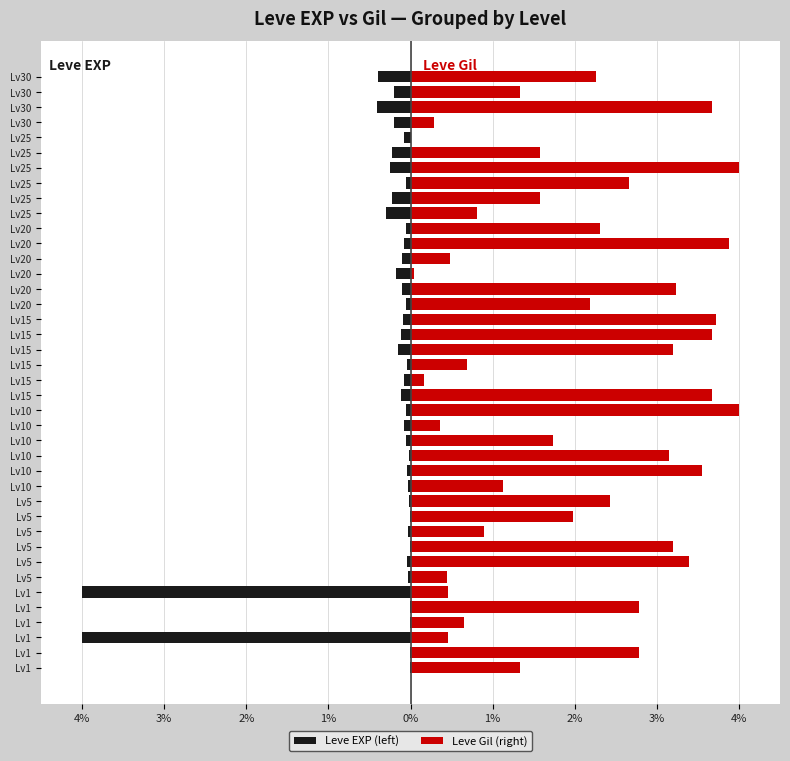

Reading left to right, extract all data points from this chart.

Leve EXP (left): -0.0	-0.0	-4.0	-0.0	-0.0	-4.0	-0.0	-0.0	-0.0	-0.0	-0.0	-0.0	-0.0	-0.0	-0.0	-0.1	-0.1	-0.1	-0.1	-0.1	-0.0	-0.2	-0.1	-0.1	-0.1	-0.1	-0.2	-0.1	-0.1	-0.1	-0.3	-0.2	-0.1	-0.2	-0.2	-0.1	-0.2	-0.4	-0.2	-0.4
Leve Gil (right): 1.3	2.8	0.5	0.6	2.8	0.5	0.4	3.4	3.2	0.9	2.0	2.4	1.1	3.6	3.2	1.7	0.4	4.0	3.7	0.2	0.7	3.2	3.7	3.7	2.2	3.2	0.0	0.5	3.9	2.3	0.8	1.6	2.7	4.0	1.6	0.0	0.3	3.7	1.3	2.3